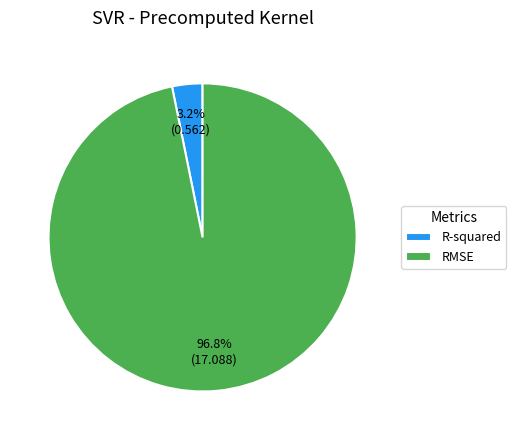

Rank the categories by value from lowest to highest.

R-squared, RMSE